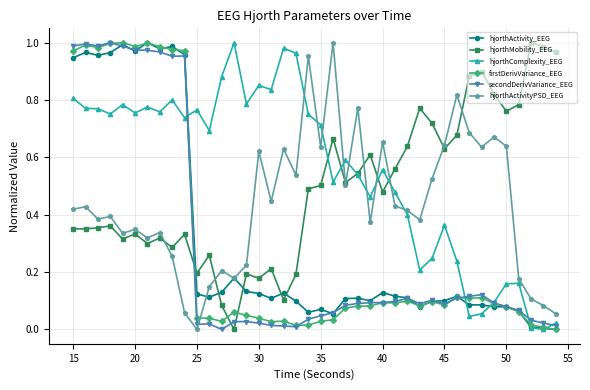

True or false: hjorthActivityPSD_EEG and secondDerivVariance_EEG intersect in this chart.

True